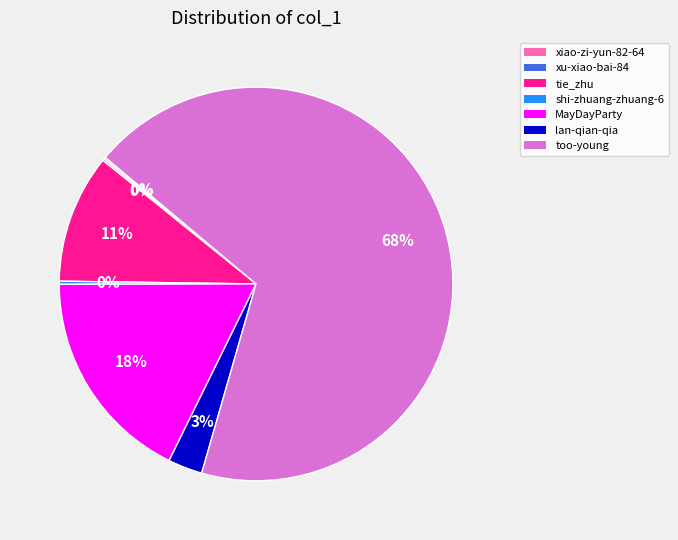

What is the largest slice in the pie chart?

too-young